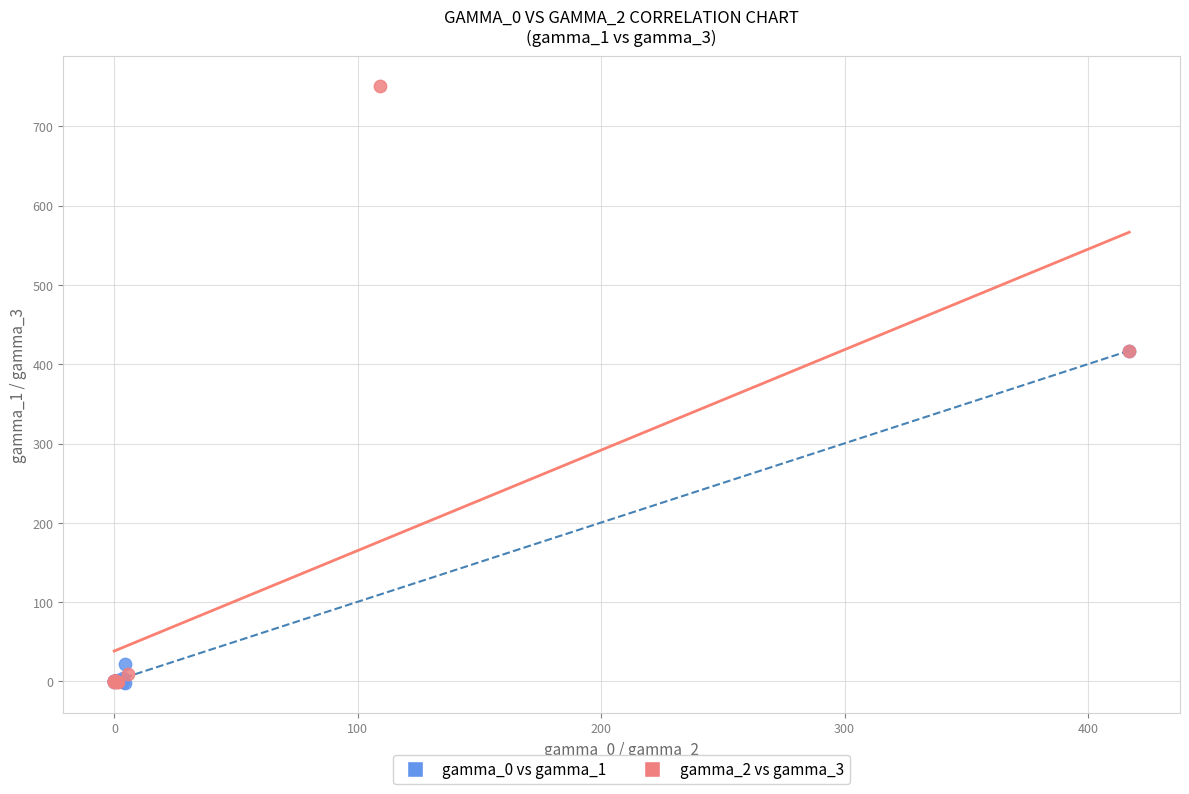

Which series contains the highest Y value?

gamma_2 vs gamma_3